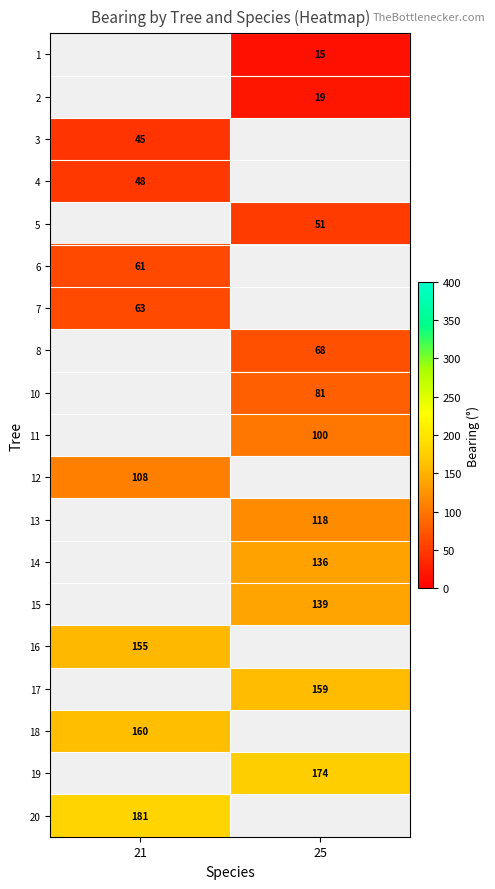

The value of 10 at 25 is 23. True or false?

False